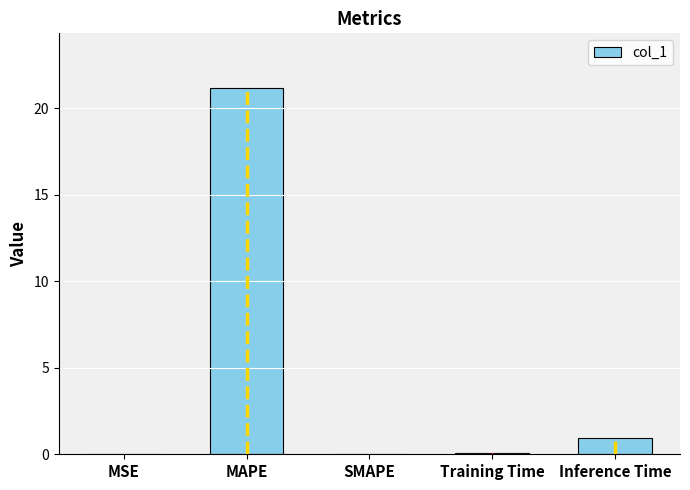

Read the value at MAPE.

21.2